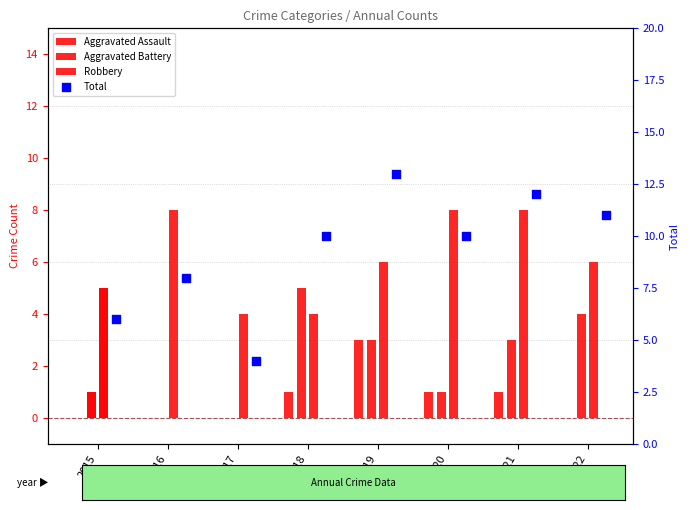

What is the change in value from 2020 to 2022?

+1